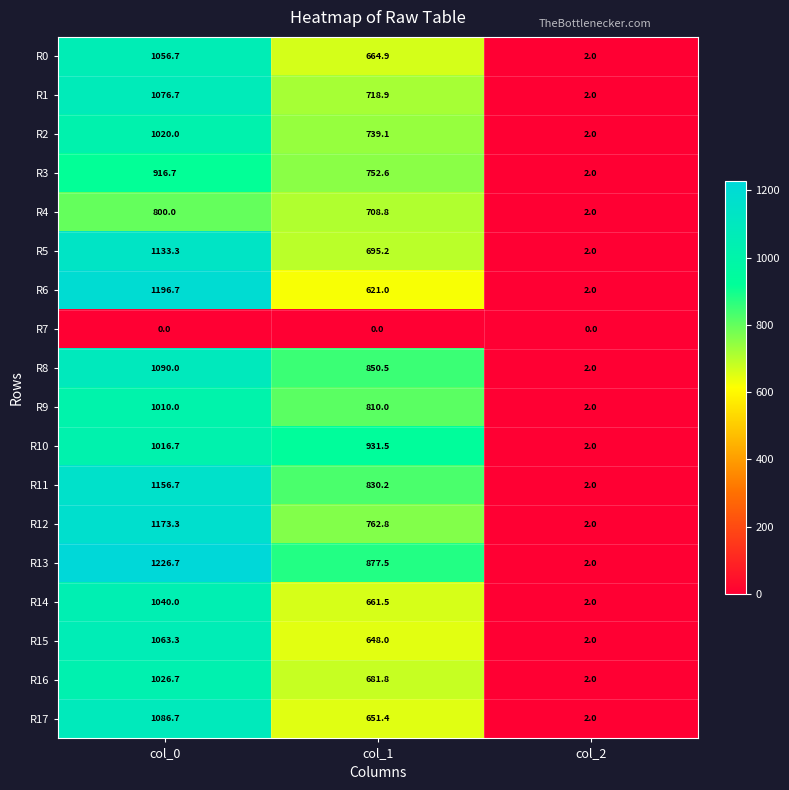

The value of R2 at col_2 is 2.0. True or false?

True